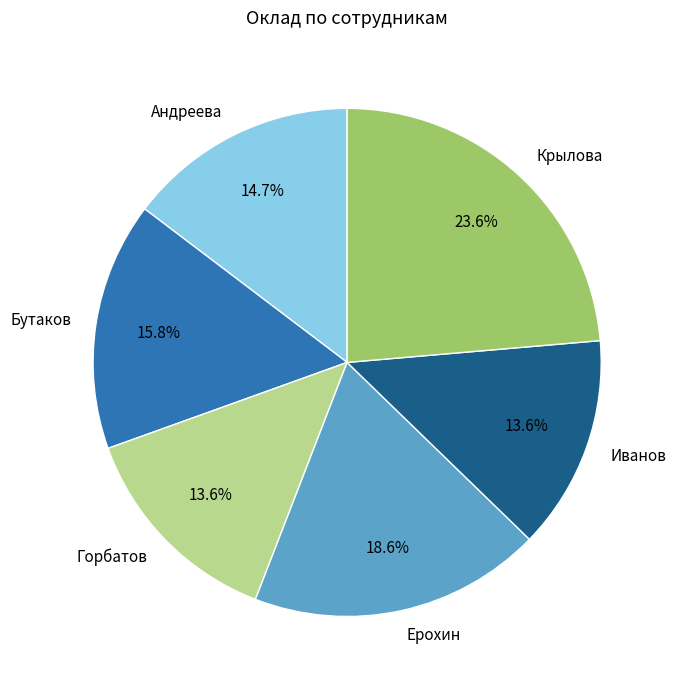

What is the ratio of the value at Ерохин to the value at Бутаков?

1.2